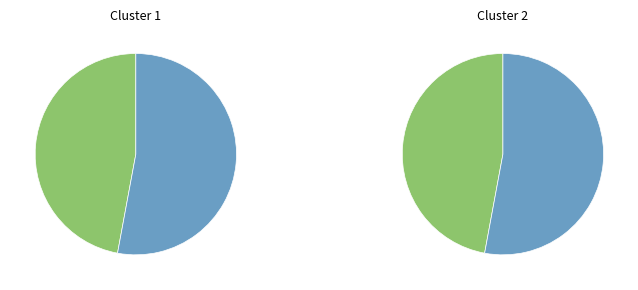

What percentage is NOT represented by Nästrot (119785609)?

52.9%